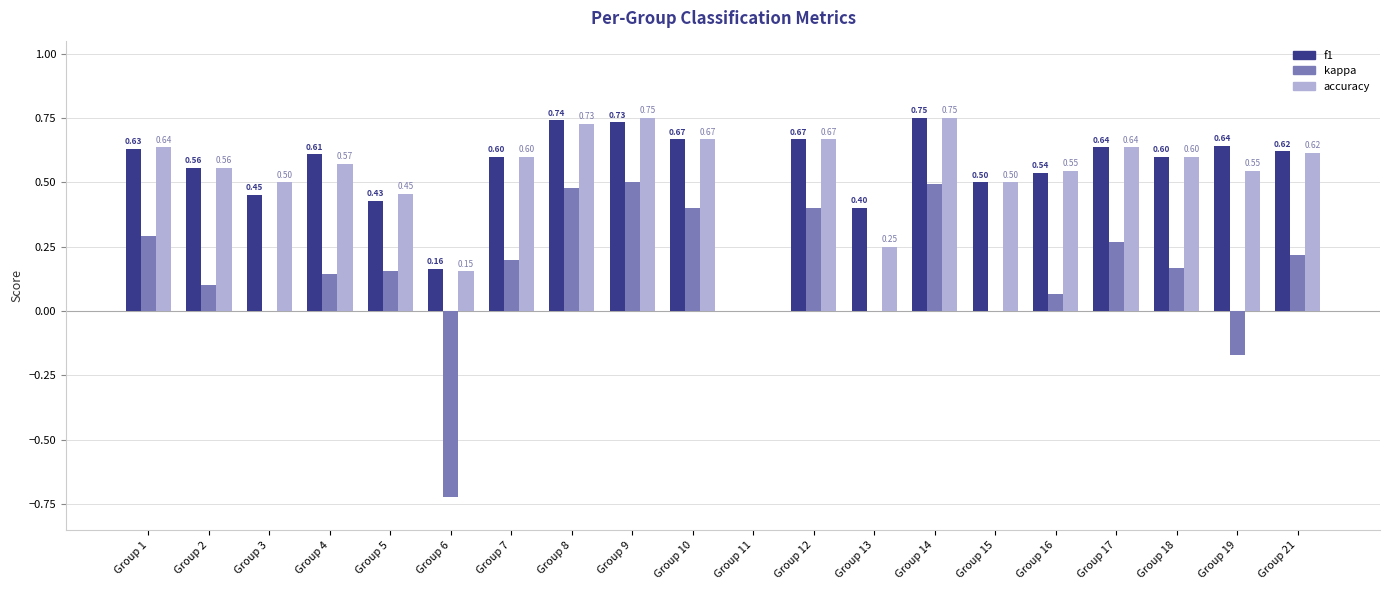

Is it true that kappa equals 0.4 at Group 10?

True